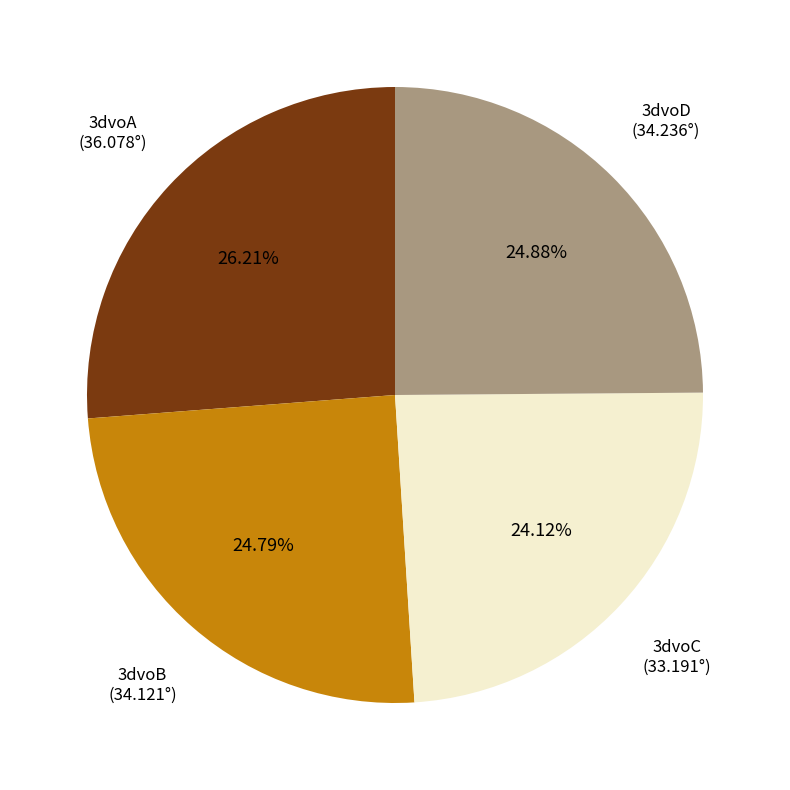

Is there a majority slice in this chart?

No